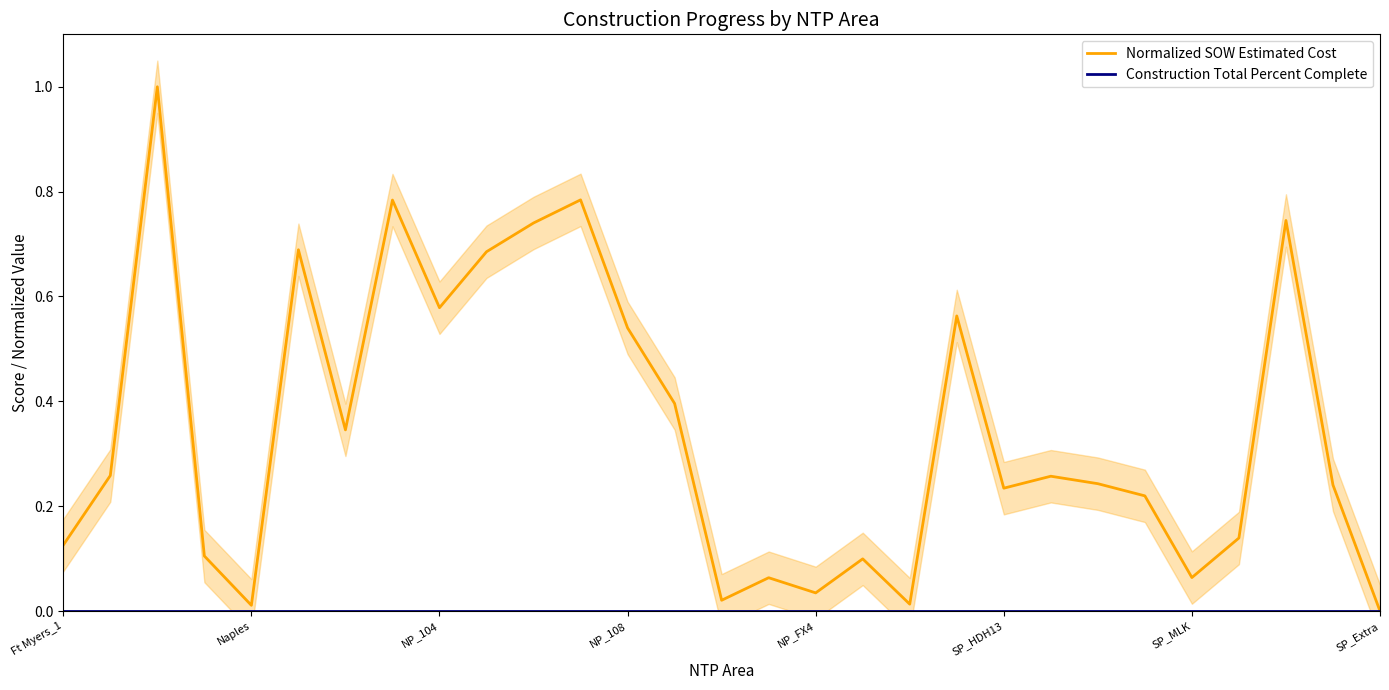

True or false: Normalized SOW Estimated Cost and Construction Total Percent Complete intersect in this chart.

False